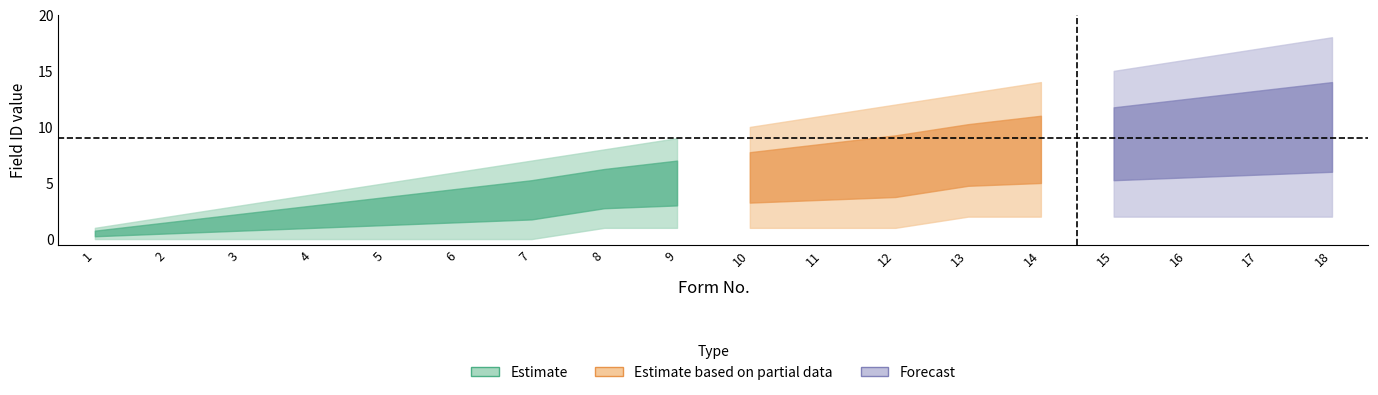

At which label is Option Field ID closest to 1?

8